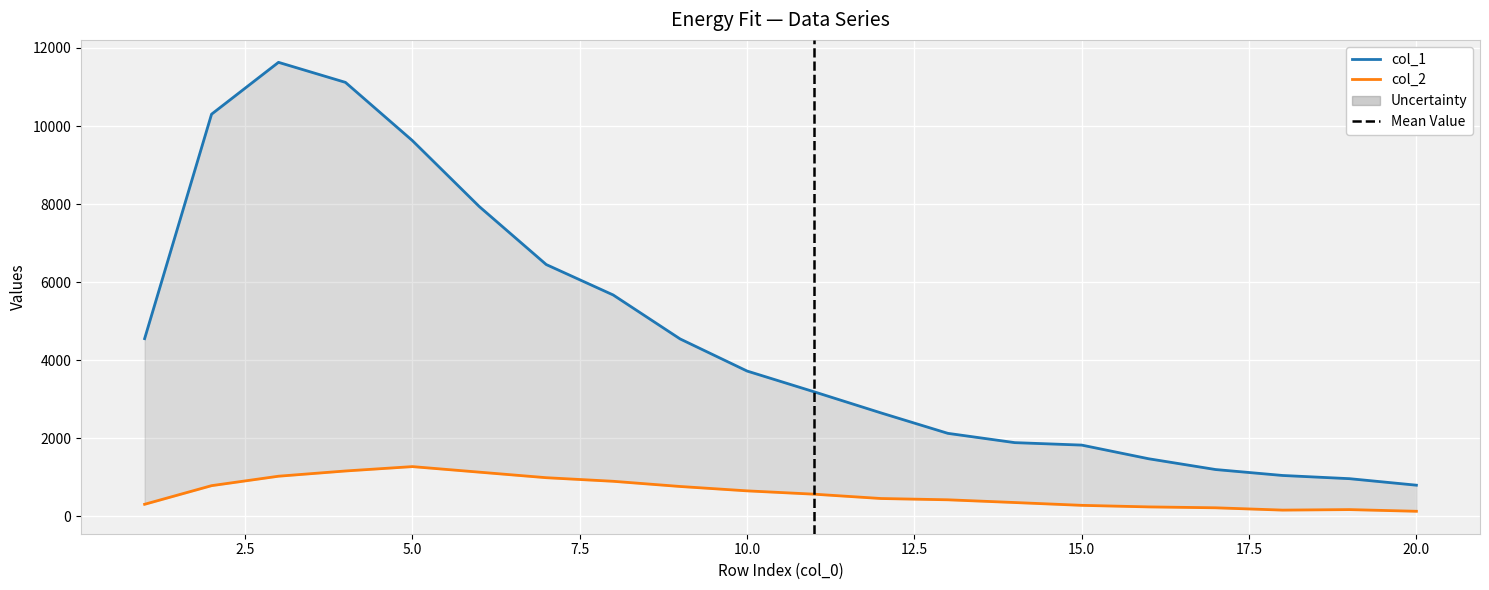

What is the sum of all col_1 values?

92761